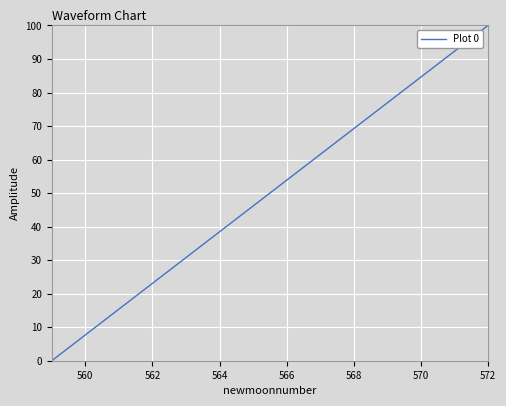

What is the greatest value displayed?

100.0